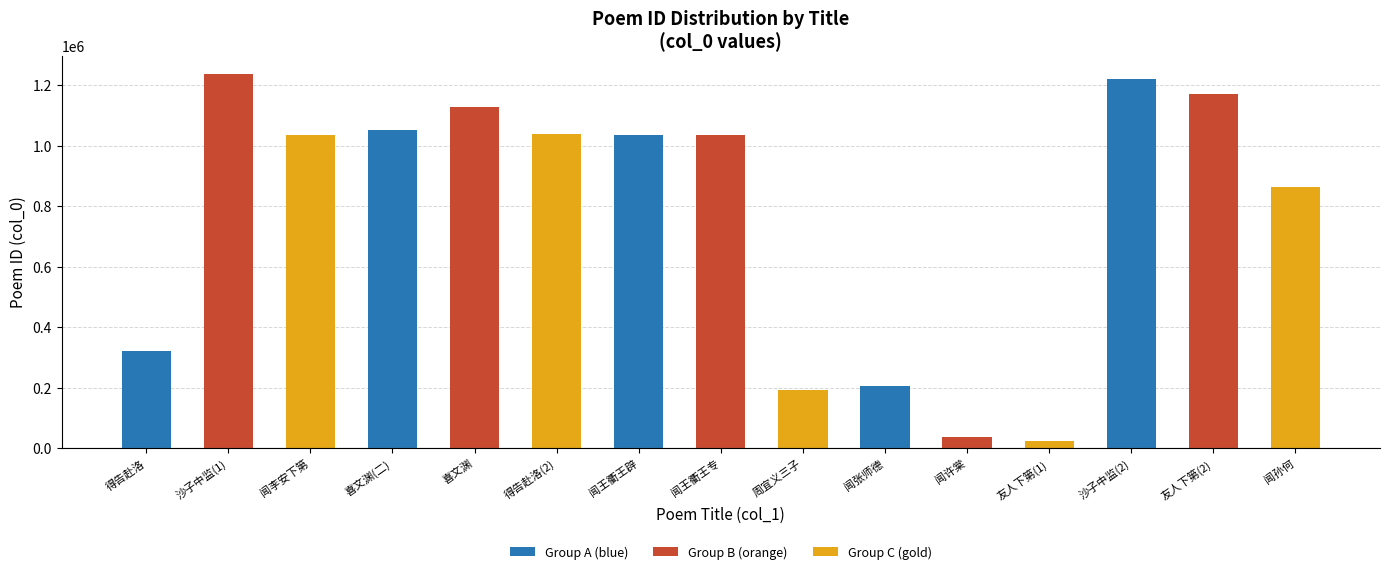

Reading left to right, extract all data points from this chart.

320760	1235577	1035649	1052214	1127529	1038041	1035648	1035647	191813	206511	37655	22840	1219003	1168943	863334